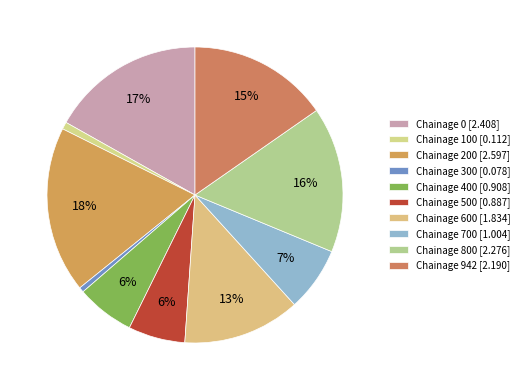

Count the number of slices in the pie.

10